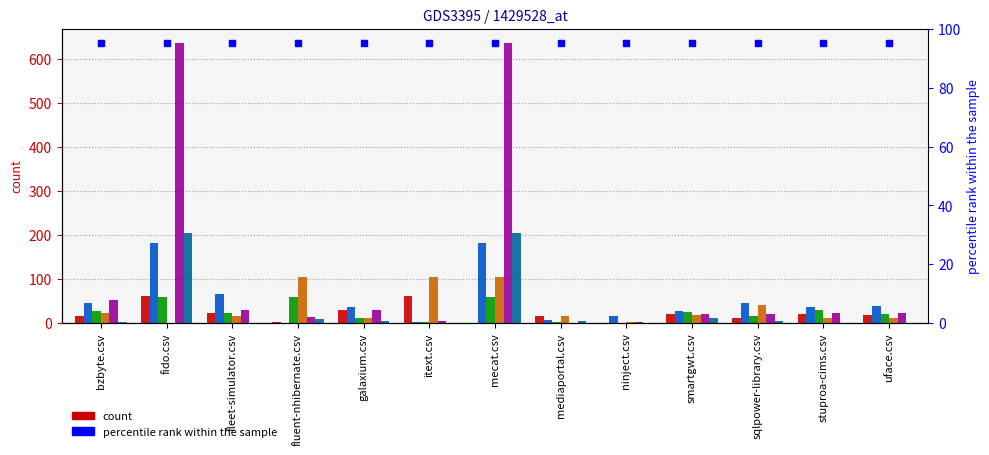

What is the sum of the fluent-nhibernate.csv values at sqlpower-library.csv and stuproa-cims.csv?

85